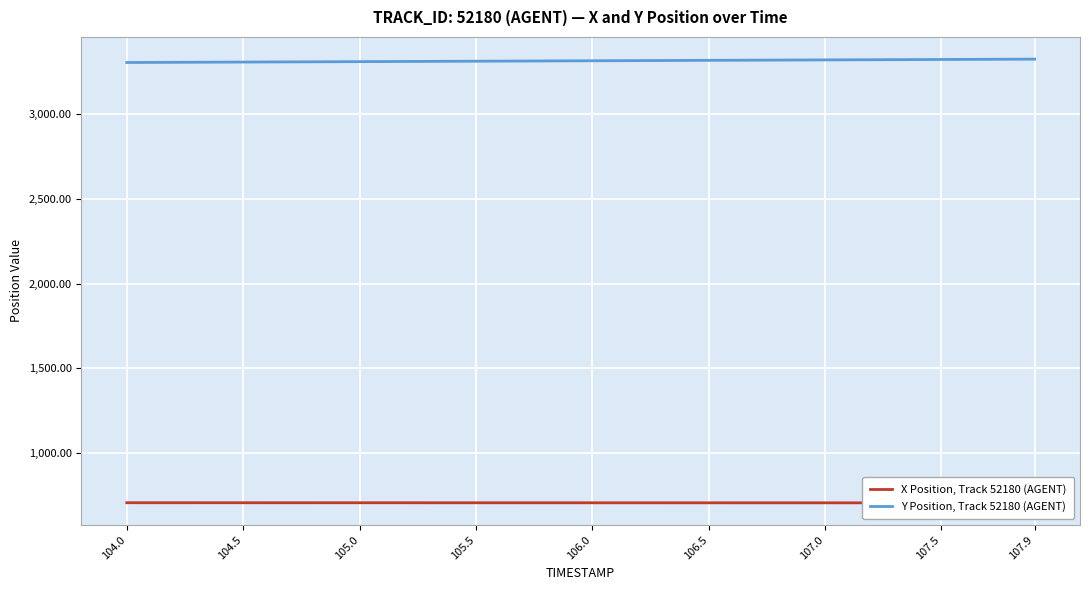

How many data points in Y Position, Track 52180 (AGENT) are less than 3315?

20